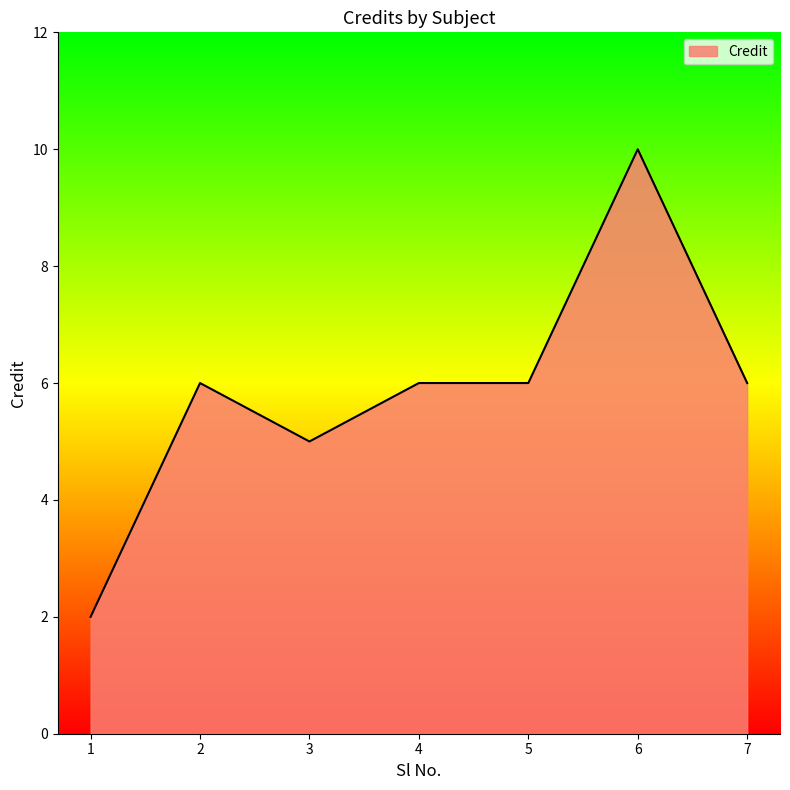

Count the number of data series in this chart.

1